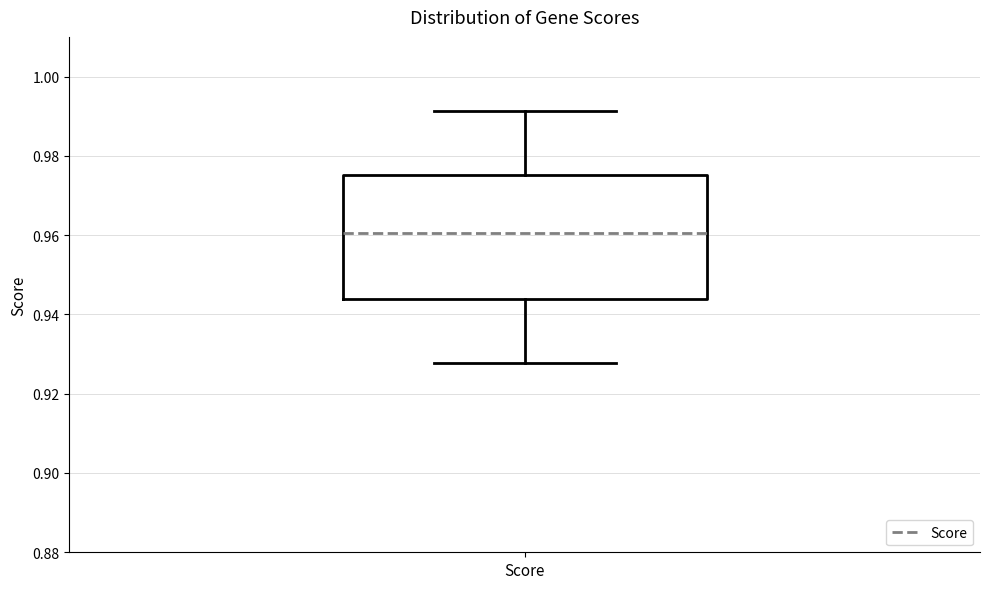

Read this box plot against the y-axis: the position of the median line, the range covered by the box, and the ends of both whiskers. The values are not printed on the chart, so give them approximately, as read against the axis.

median 0.960, box 0.944 to 0.976, whiskers 0.928 to 0.992